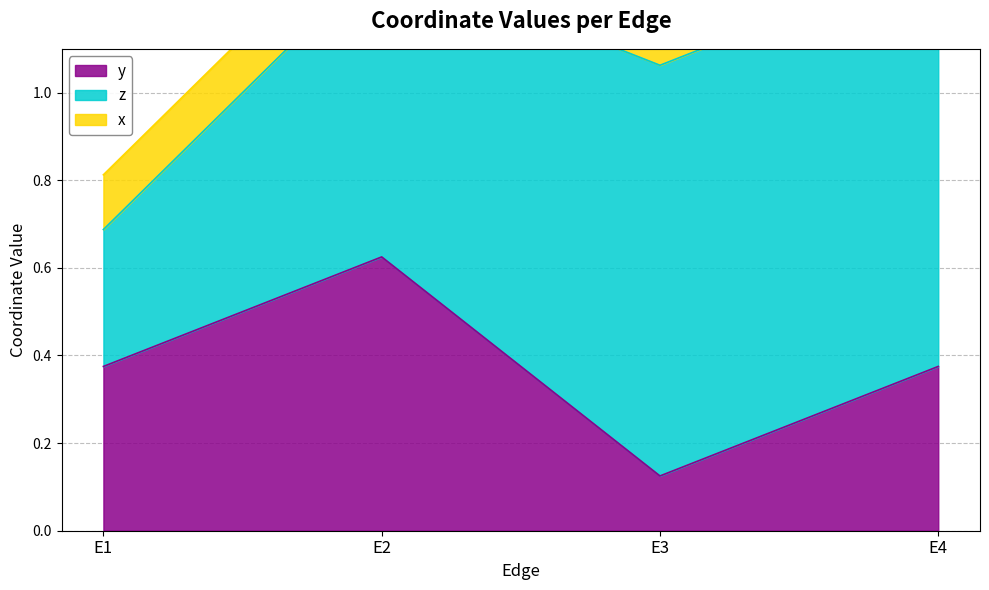

What is the sum of the x values at E3 and E2?

0.2